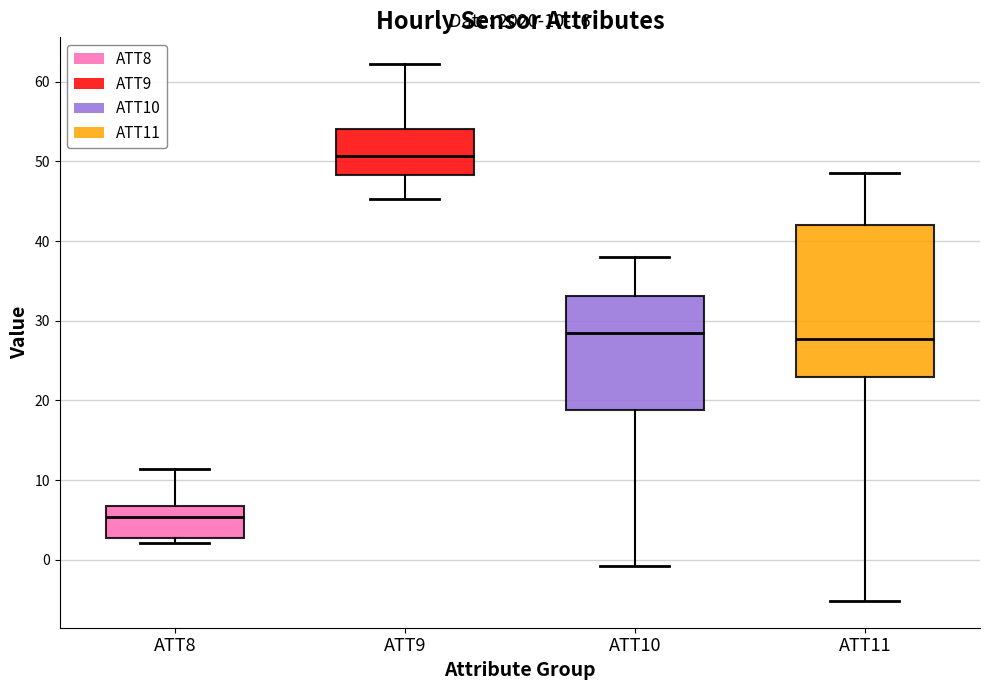

Which box's median line is the lowest?

ATT8